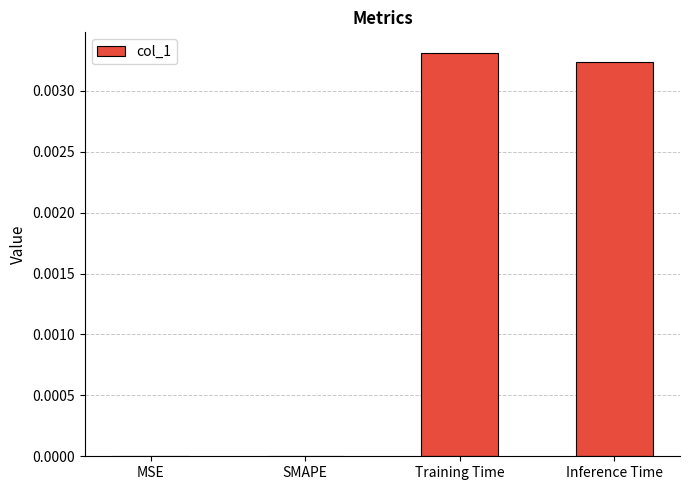

Does the chart contain stacked bars?

No